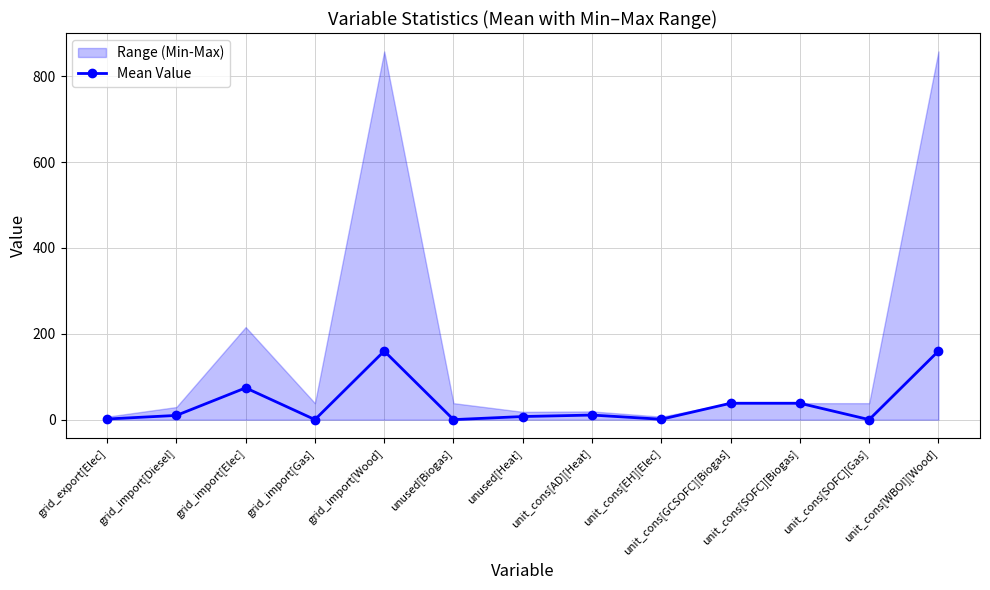

What is the value of the 7th point from the left?

7.3